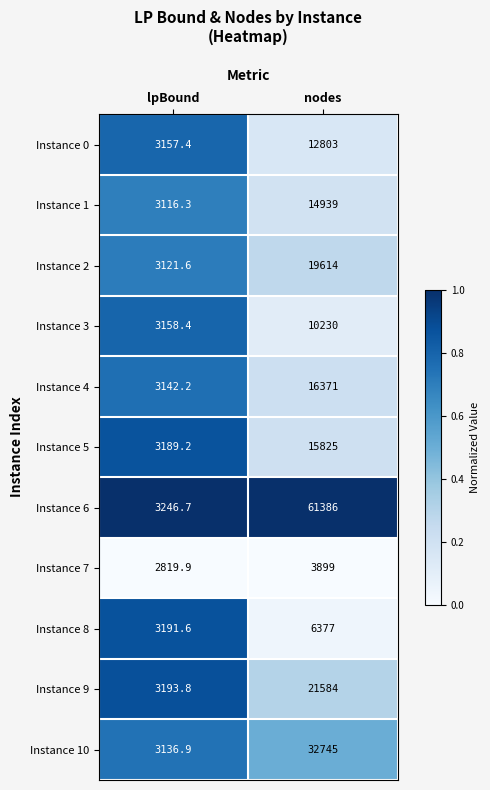

What is the difference between the maximum and minimum values in the Instance 0 series?

9645.6